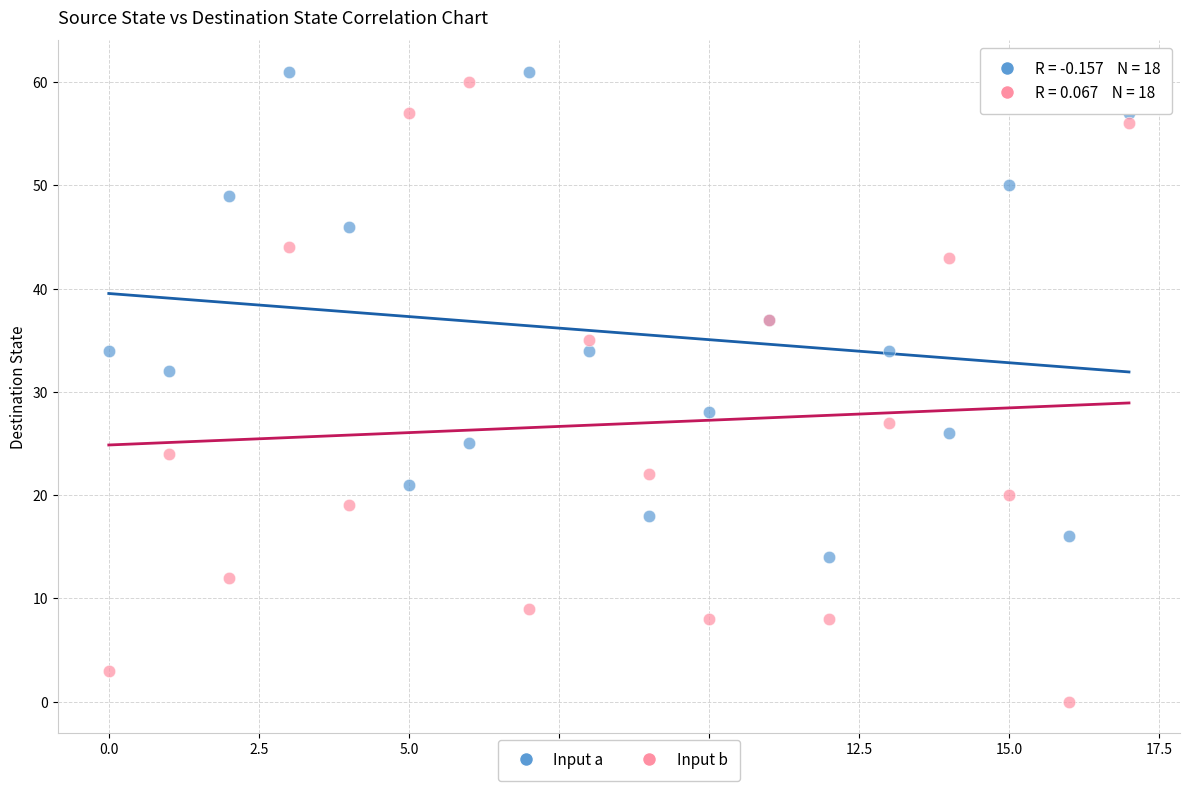

Which series reaches the maximum Y coordinate?

Input a